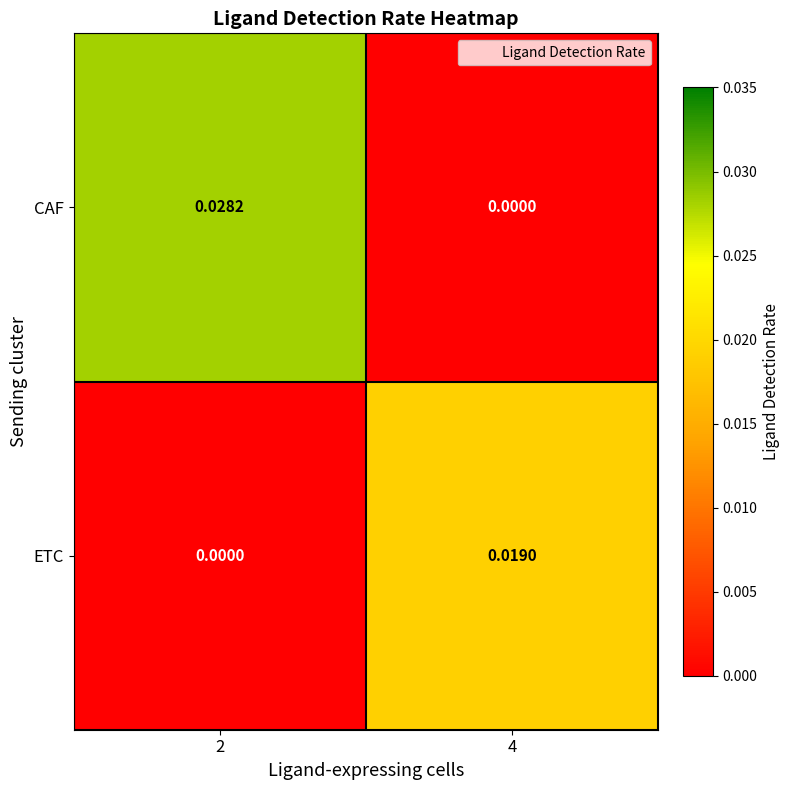

Is the value of CAF at 2 greater than the value of ETC at 2?

Yes